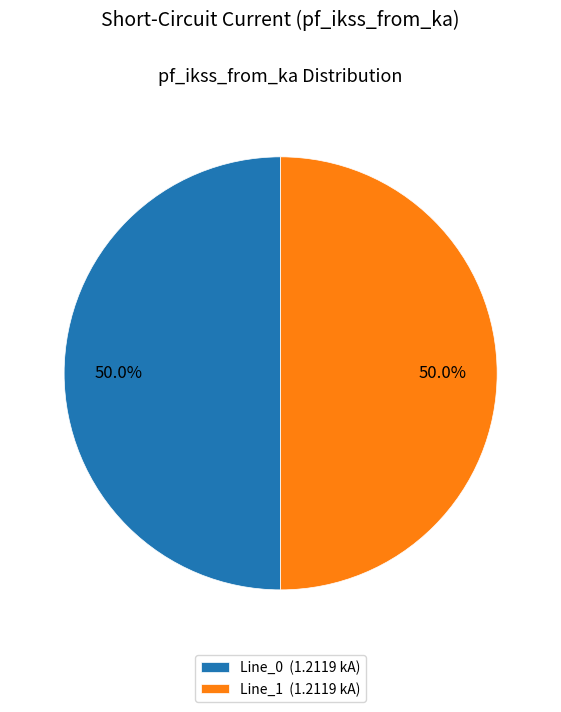

What is the ratio of the value at Line_1 (1.2119 kA) to the value at Line_0 (1.2119 kA)?

1.0